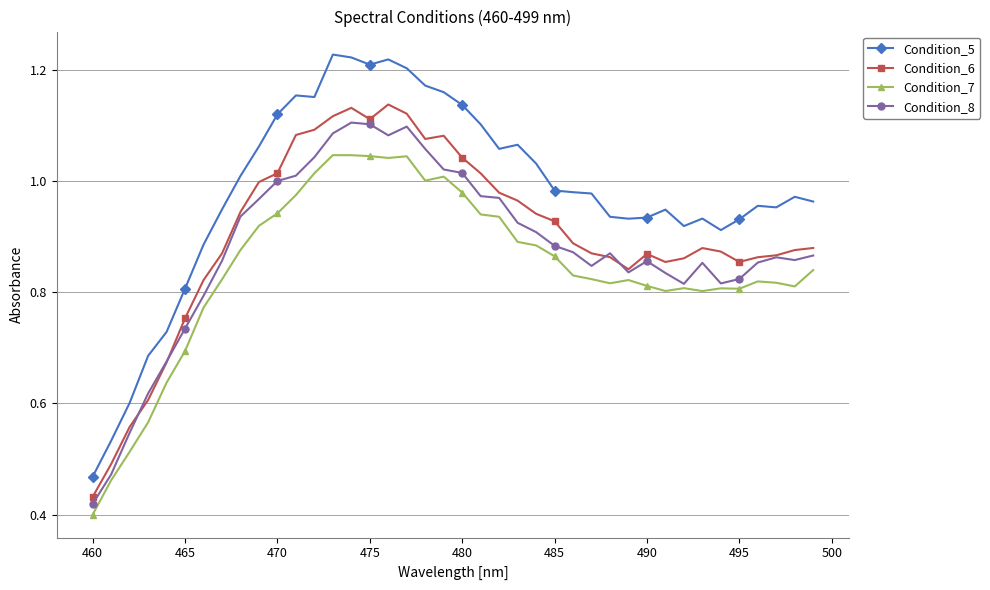

What are all the series names shown in the legend?

Condition_5, Condition_6, Condition_7, Condition_8